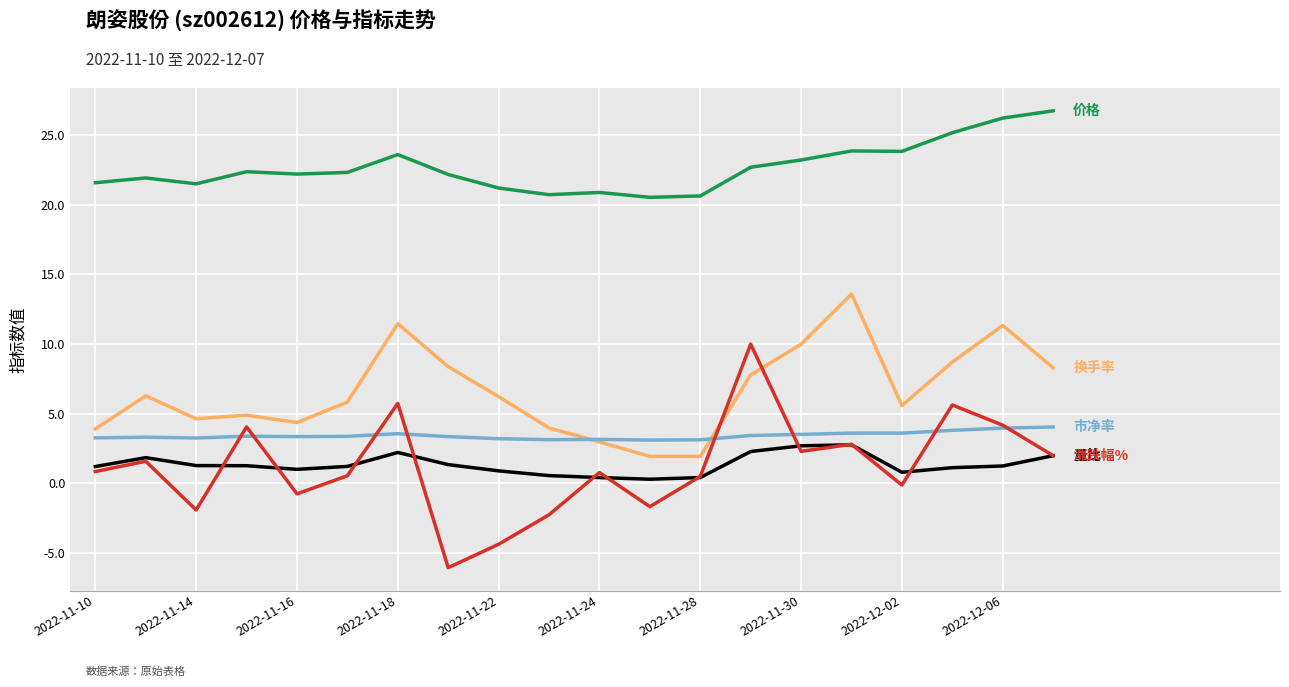

What is the maximum value shown in the chart?

26.7